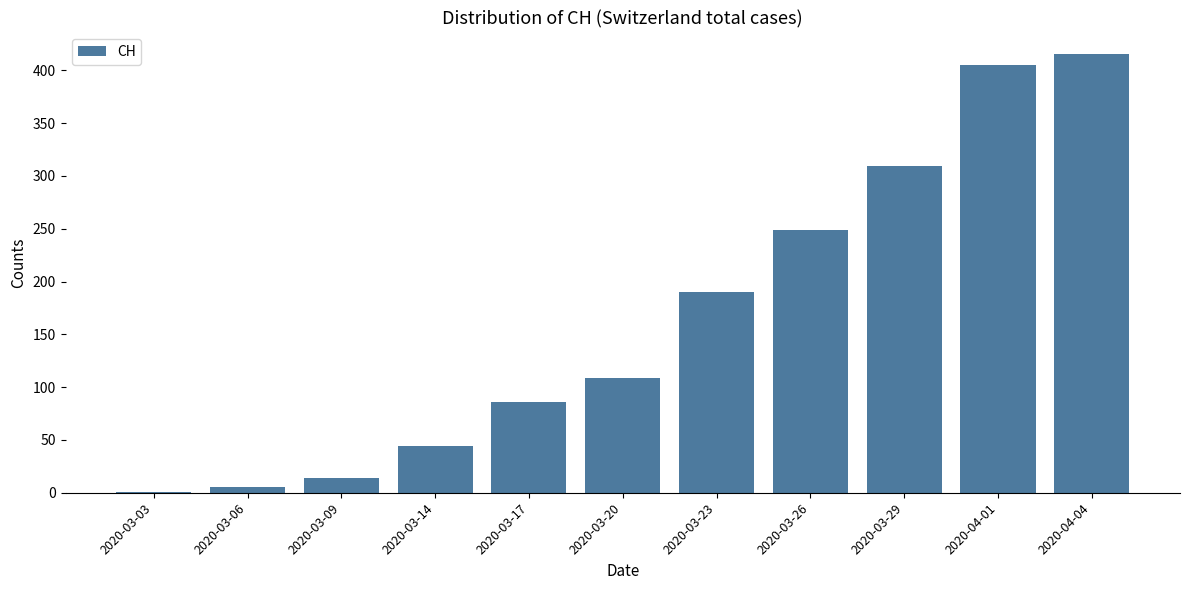

True or false: the data shows 72 at 2020-03-14.

False